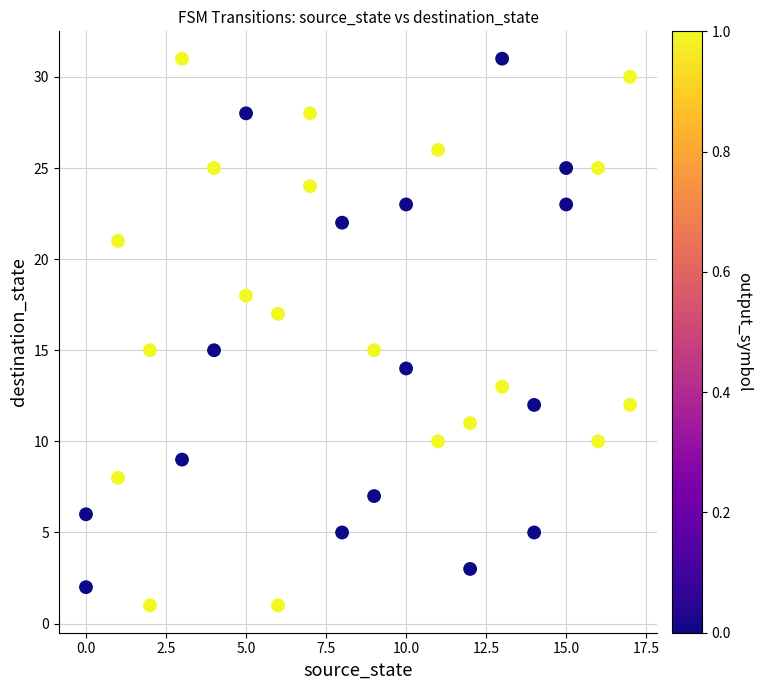

What is the range of Y values (max minus min)?

30